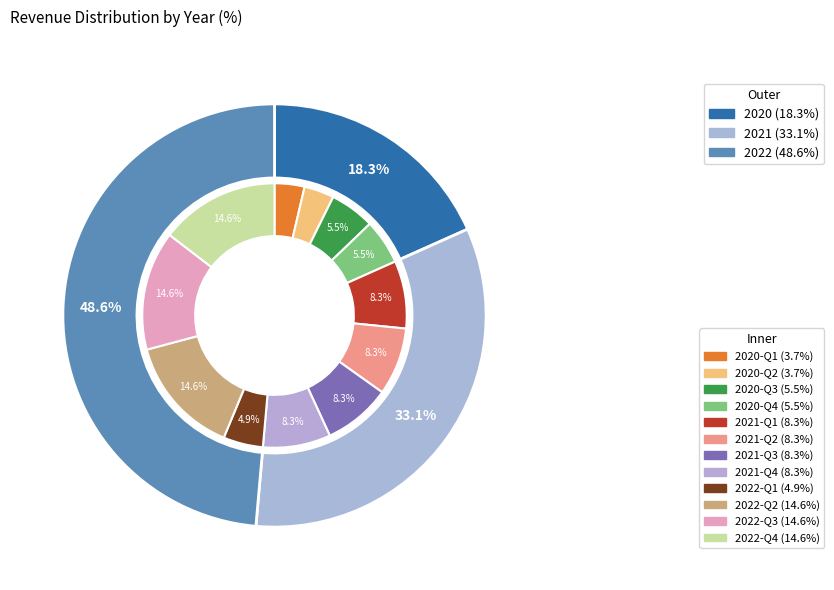

Which category has the biggest portion of the pie?

2022